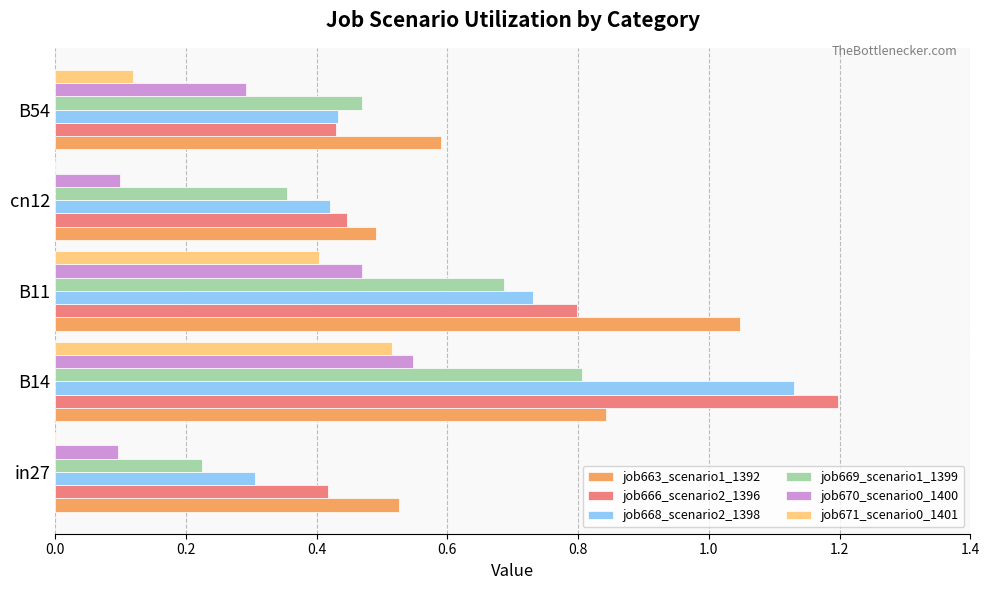

The value of job671_scenario0_1401 at in27 is 0.0. True or false?

True